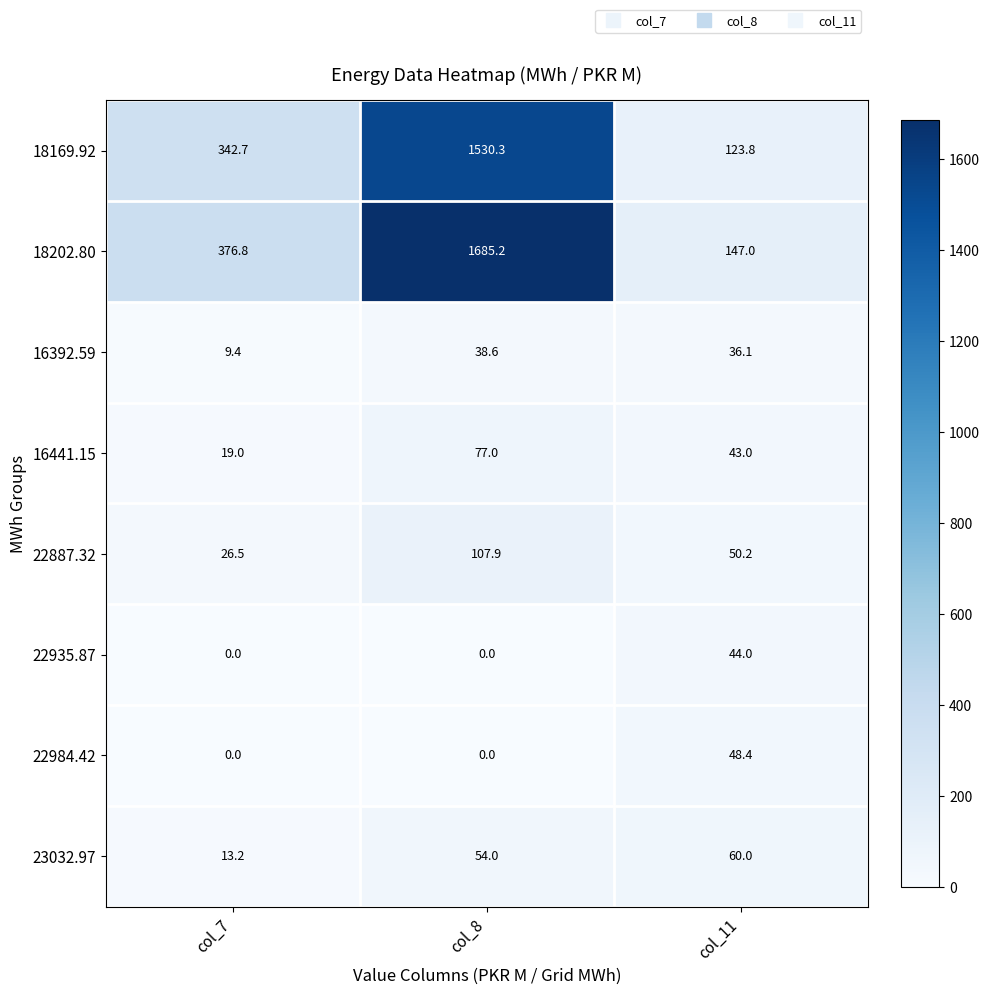

What is the sum of all 16392.59 values?

84.1